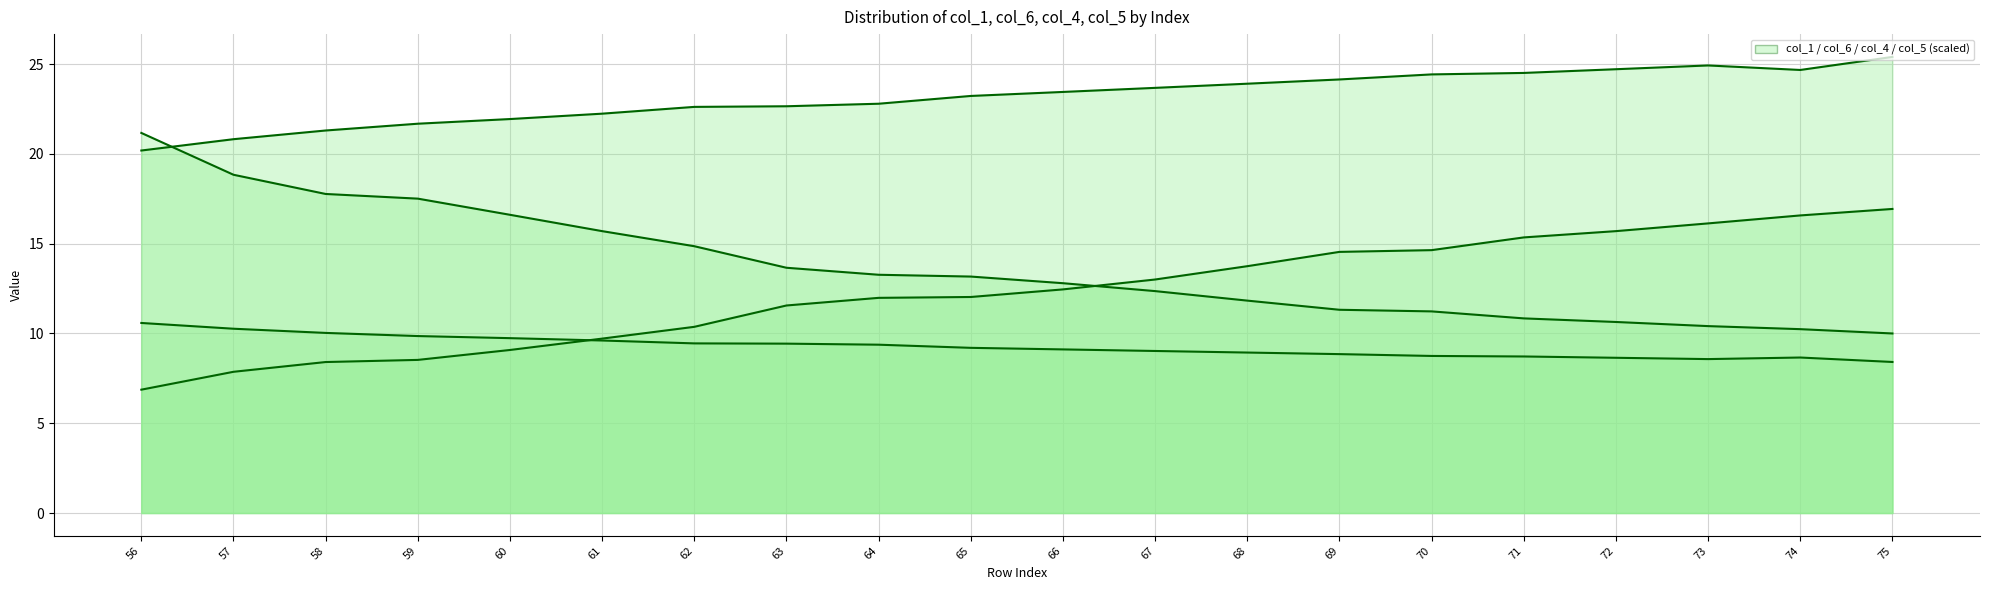

List the labels in order of col_6 value, smallest first.

56, 57, 58, 59, 60, 61, 62, 63, 64, 65, 66, 67, 68, 69, 70, 71, 72, 73, 74, 75